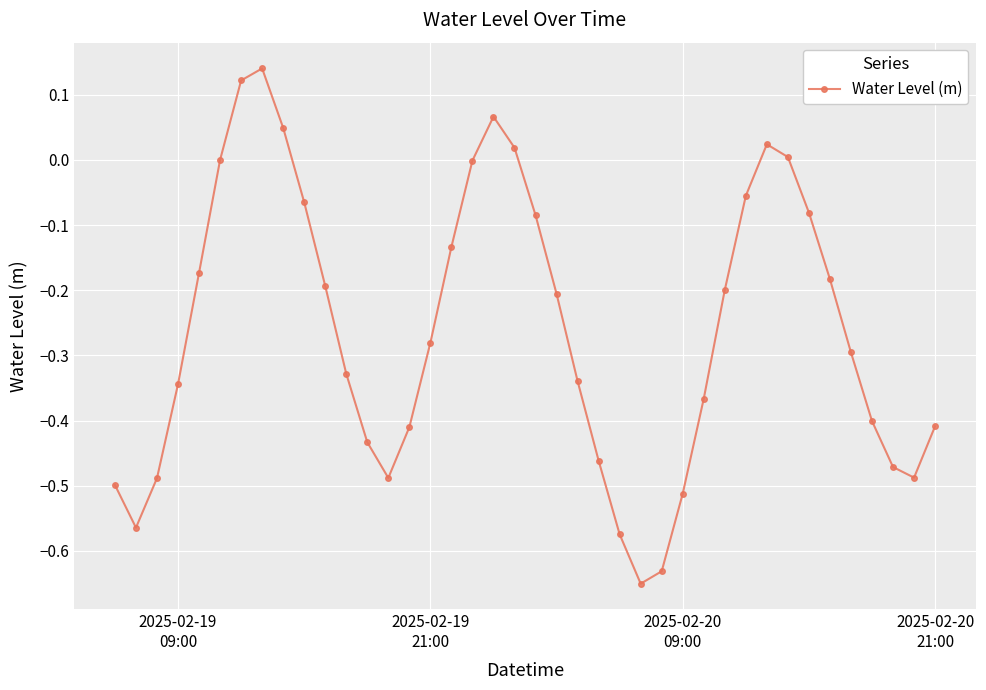

What is the difference between the second highest and minimum values?

0.8